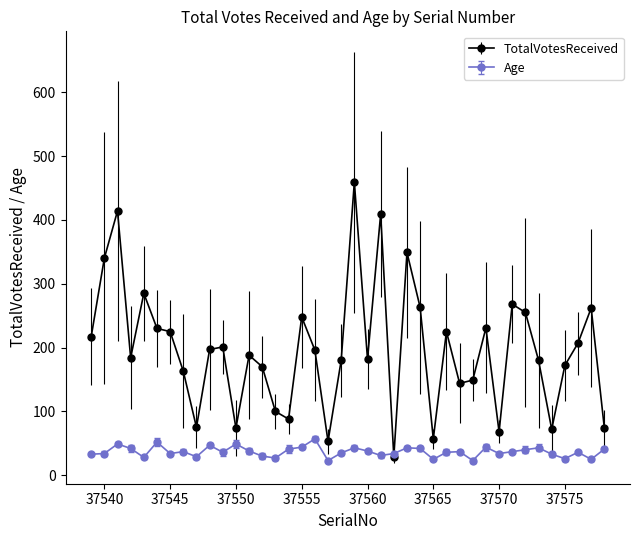

How many times do TotalVotesReceived and Age cross each other?

2